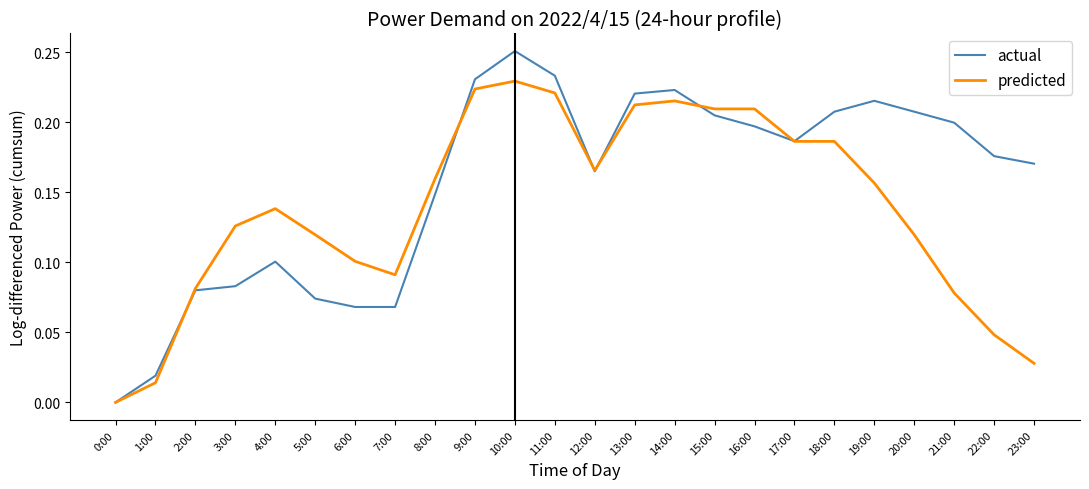

True or false: predicted and actual intersect in this chart.

True